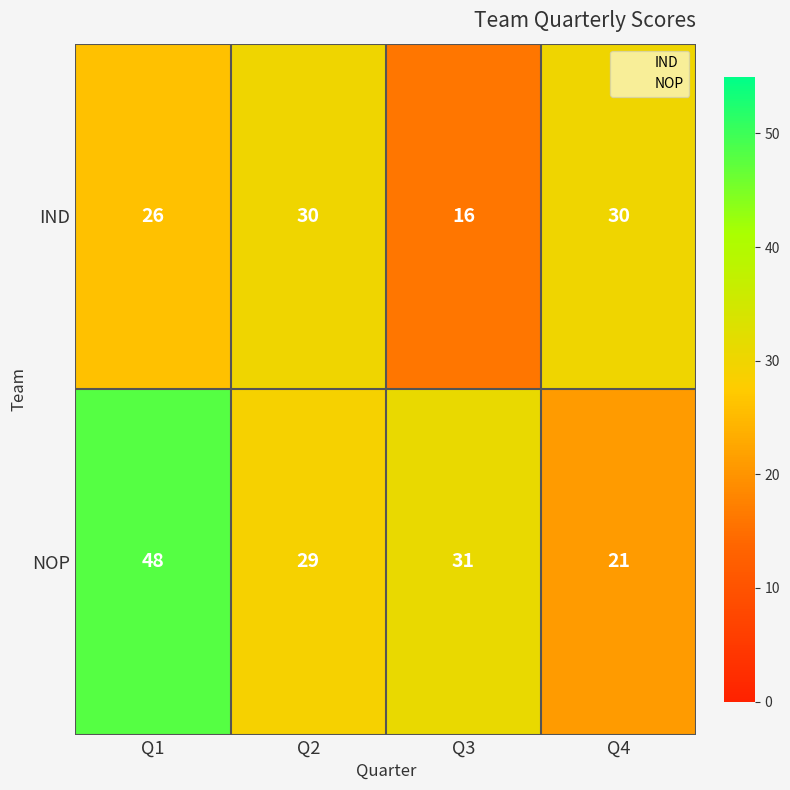

Reading left to right, what are all the values shown in this chart?

IND: 26	30	16	30
NOP: 48	29	31	21